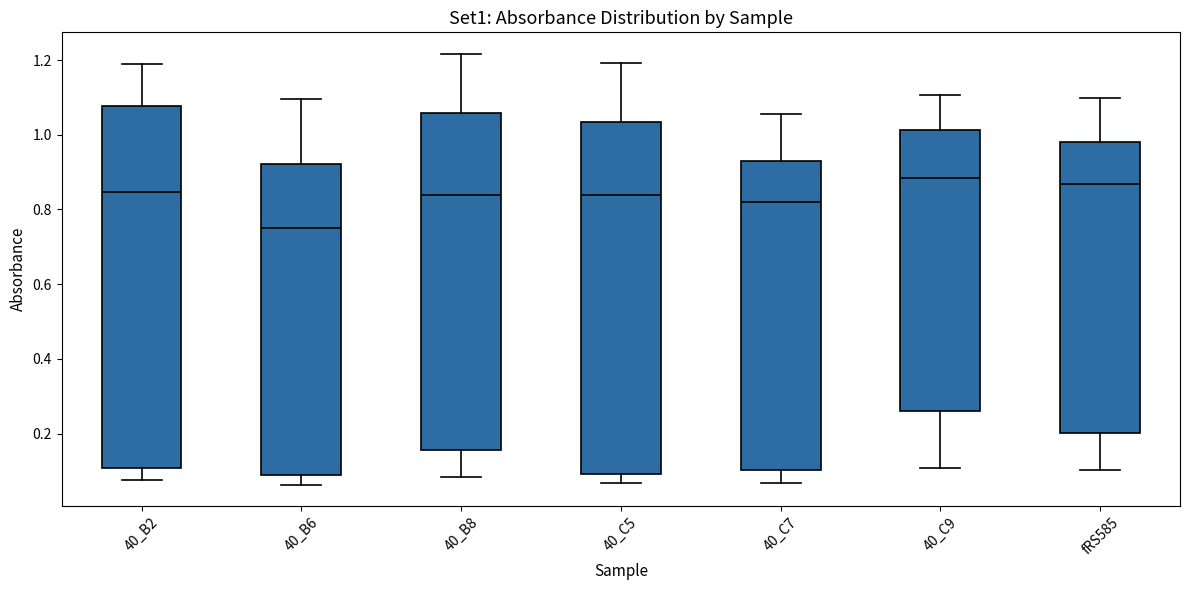

Which box is the tallest, from its lower edge to its upper edge?

40_B2